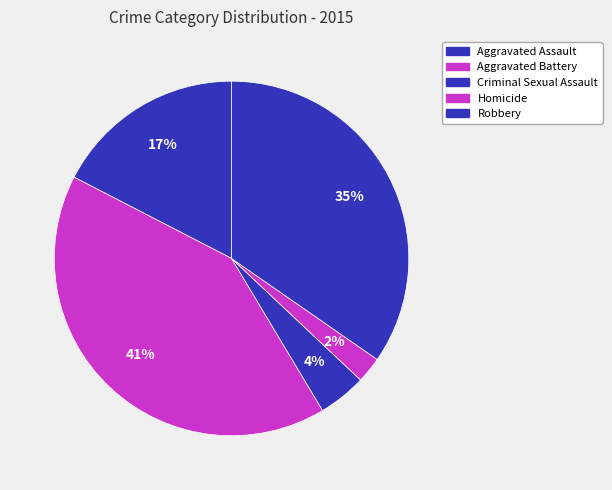

Rank the categories by value from lowest to highest.

Homicide, Criminal Sexual Assault, Aggravated Assault, Robbery, Aggravated Battery